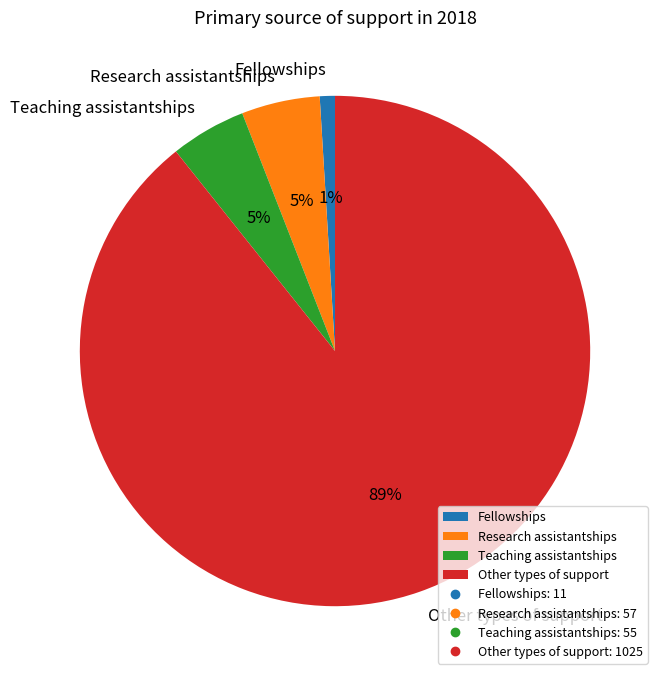

What is the ratio of the value at Research assistantships to the value at Teaching assistantships?

1.0